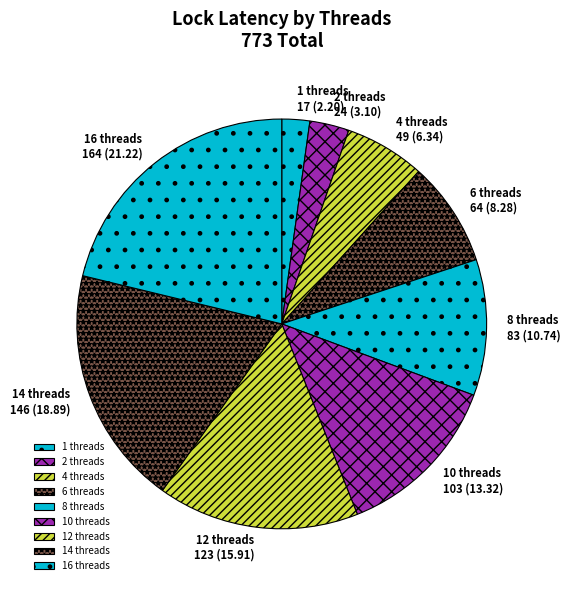

Is it true that 2 threads is 10% of the pie?

False